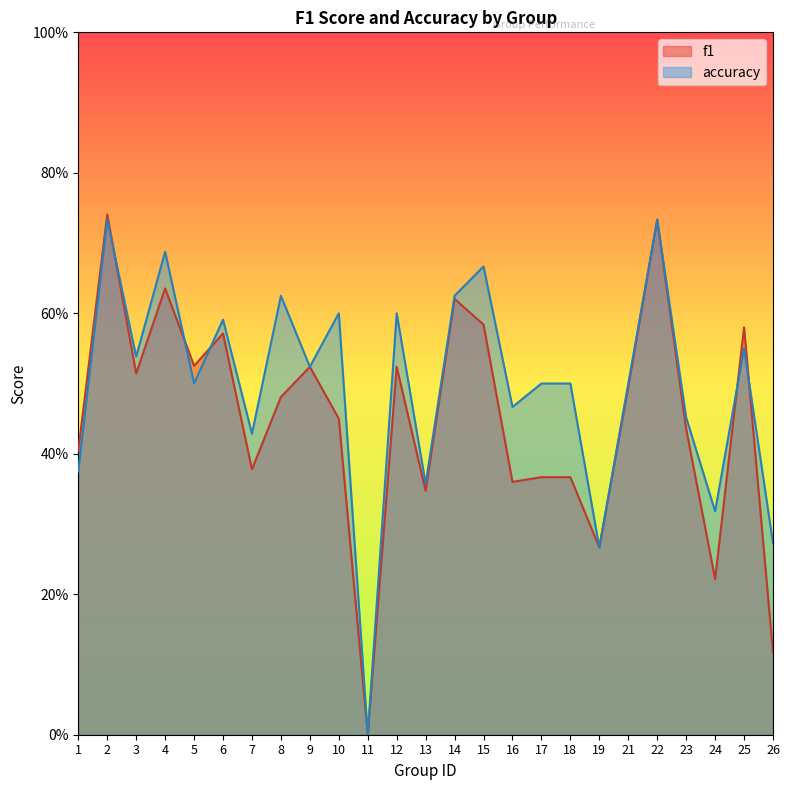

The value of accuracy at 5 is 0.5. True or false?

True